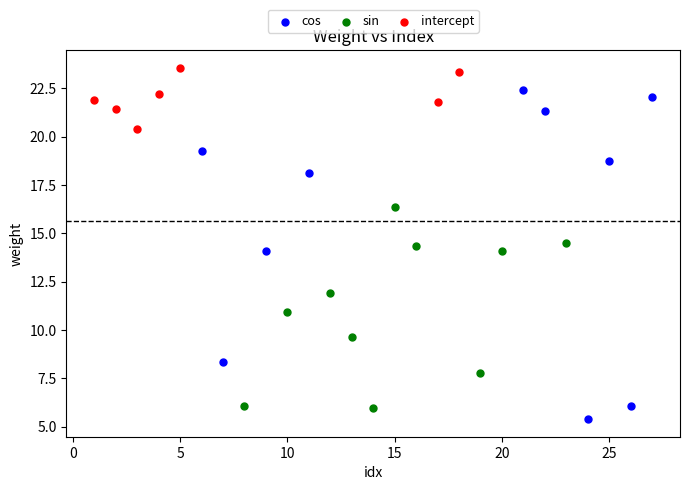

Which series reaches the maximum Y coordinate?

intercept